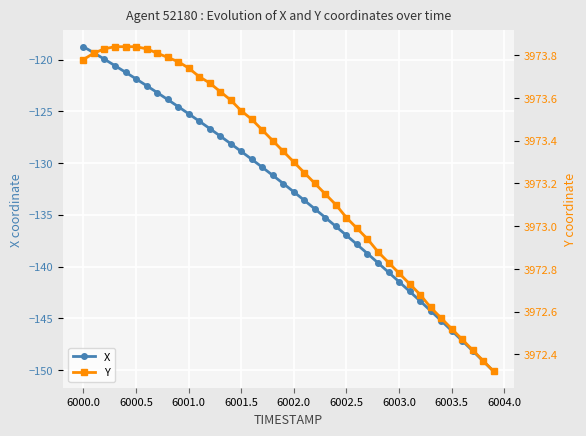

Which series has the largest total across all categories?

Y